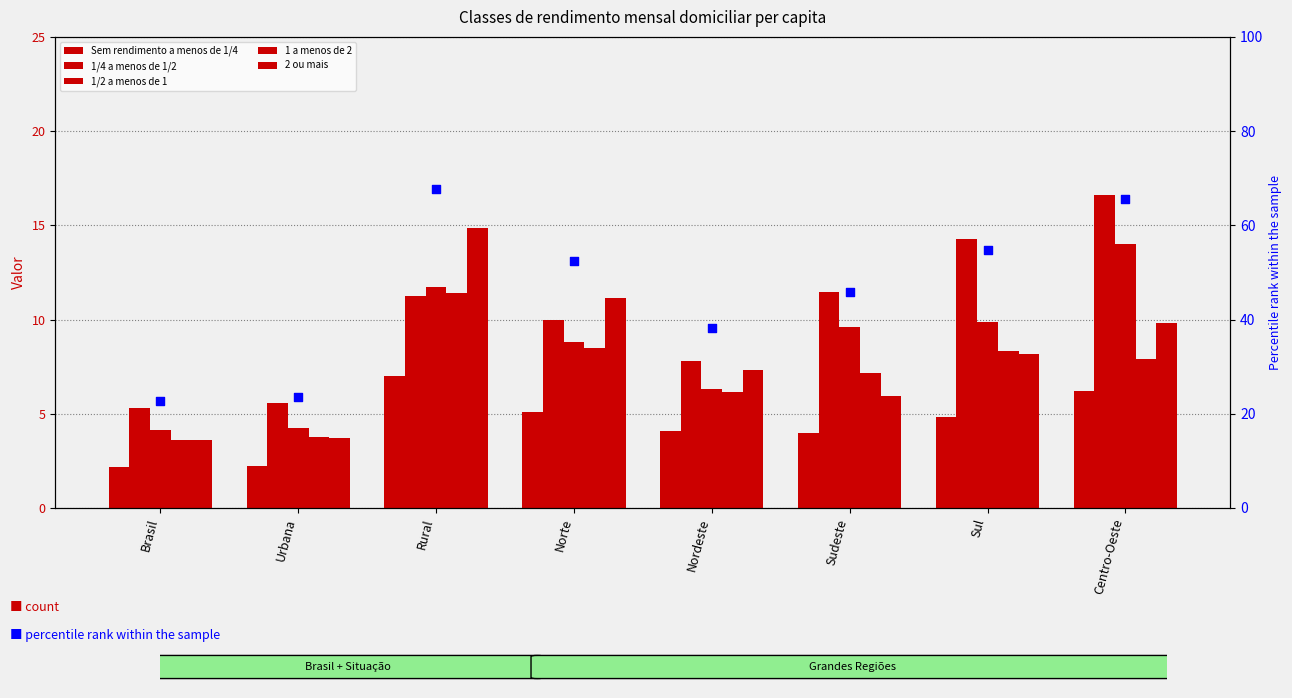

What is the total value across all series at Rural?

124.1